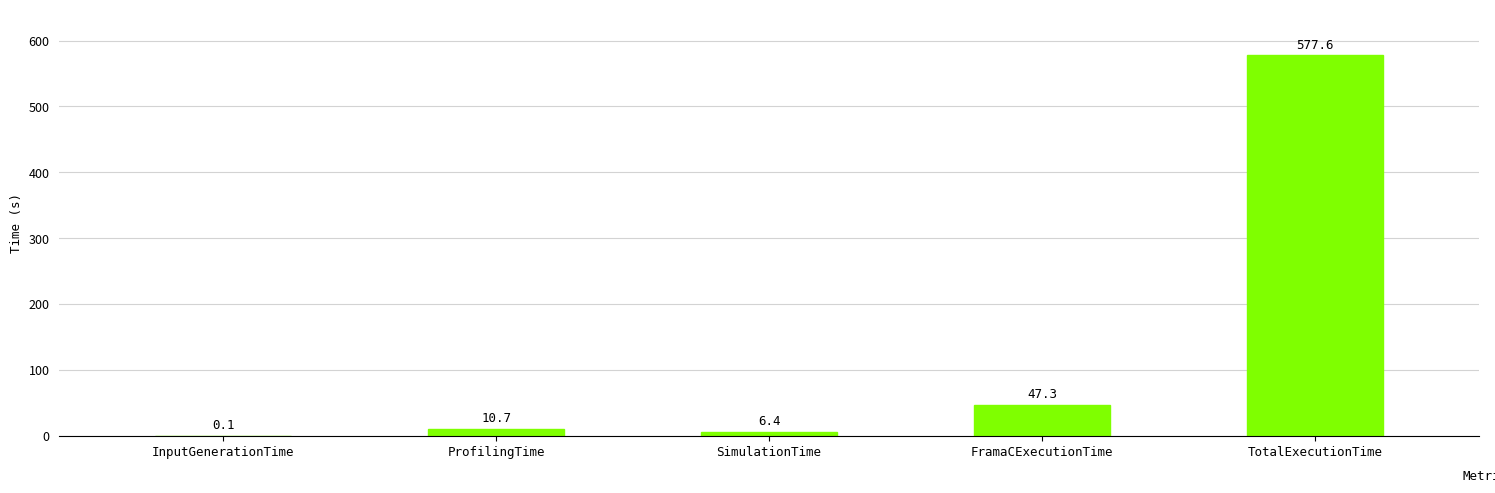

Between FramaCExecutionTime and SimulationTime, which is larger?

FramaCExecutionTime